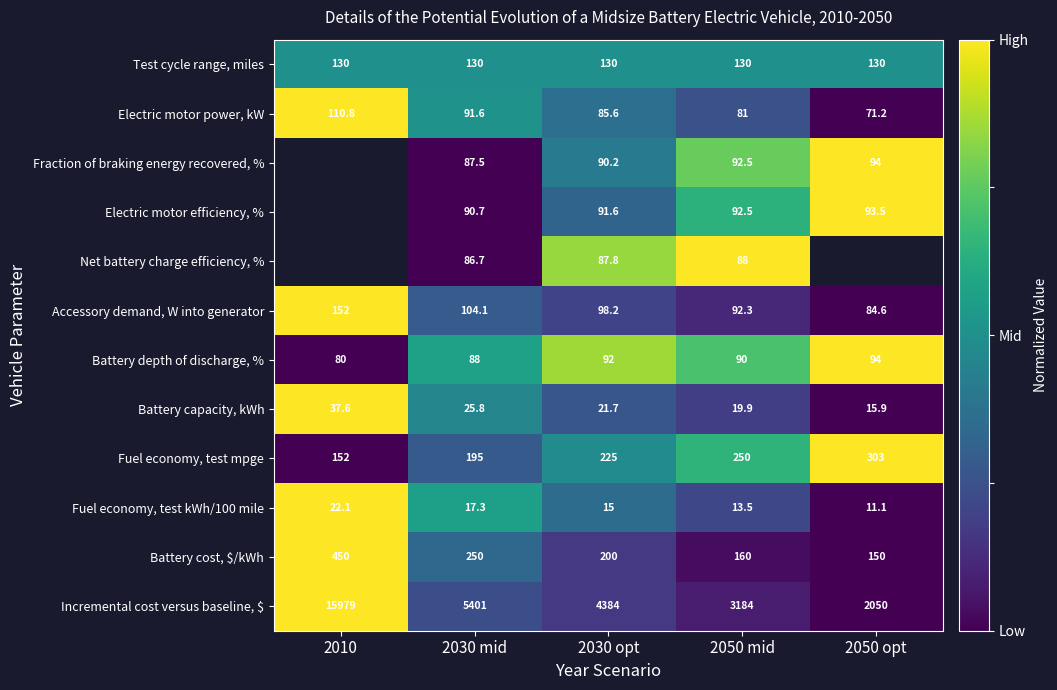

List the labels in order of Battery depth of discharge, % value, largest first.

2050 opt, 2030 opt, 2050 mid, 2030 mid, 2010